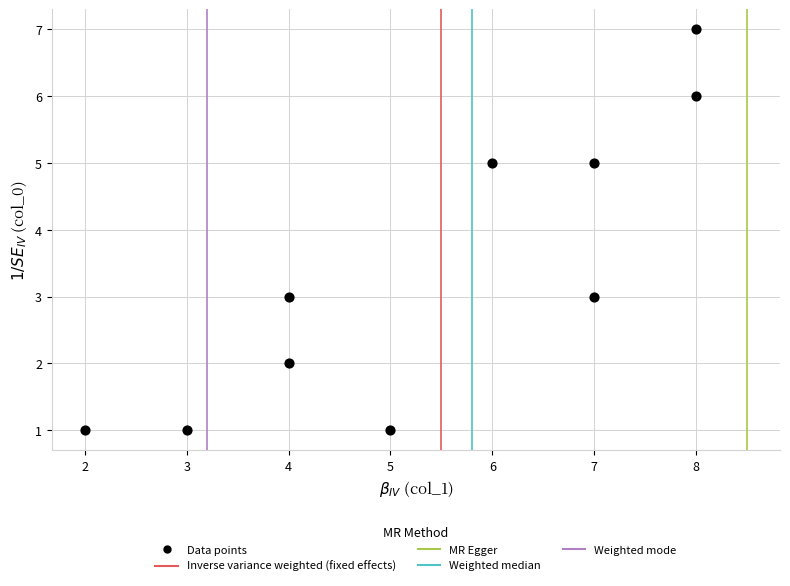

What is the average X value?

5